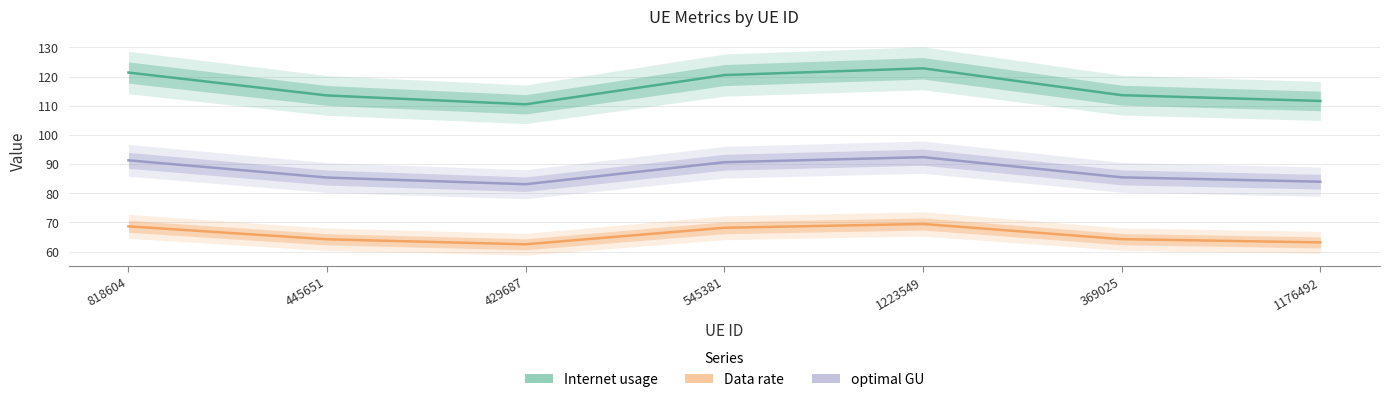

True or false: Data rate and Internet usage cross at least once.

False